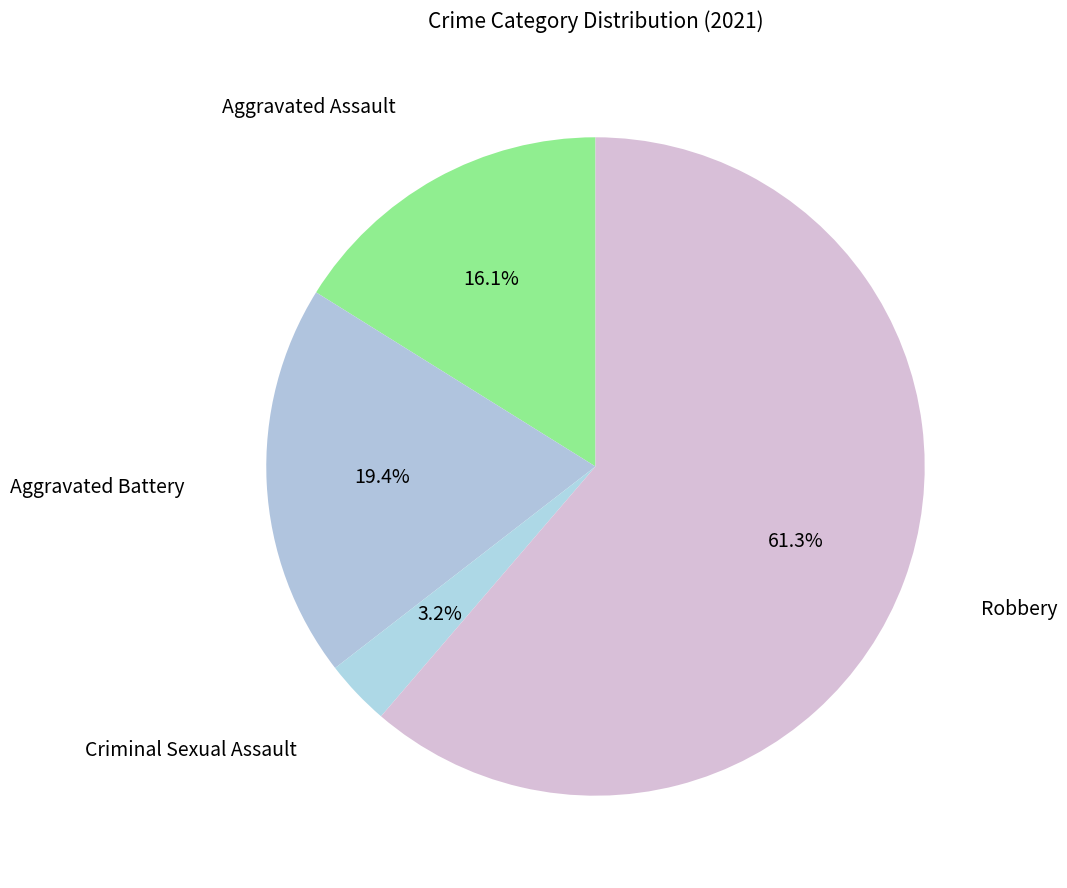

Which category has the smallest portion of the pie?

Criminal Sexual Assault